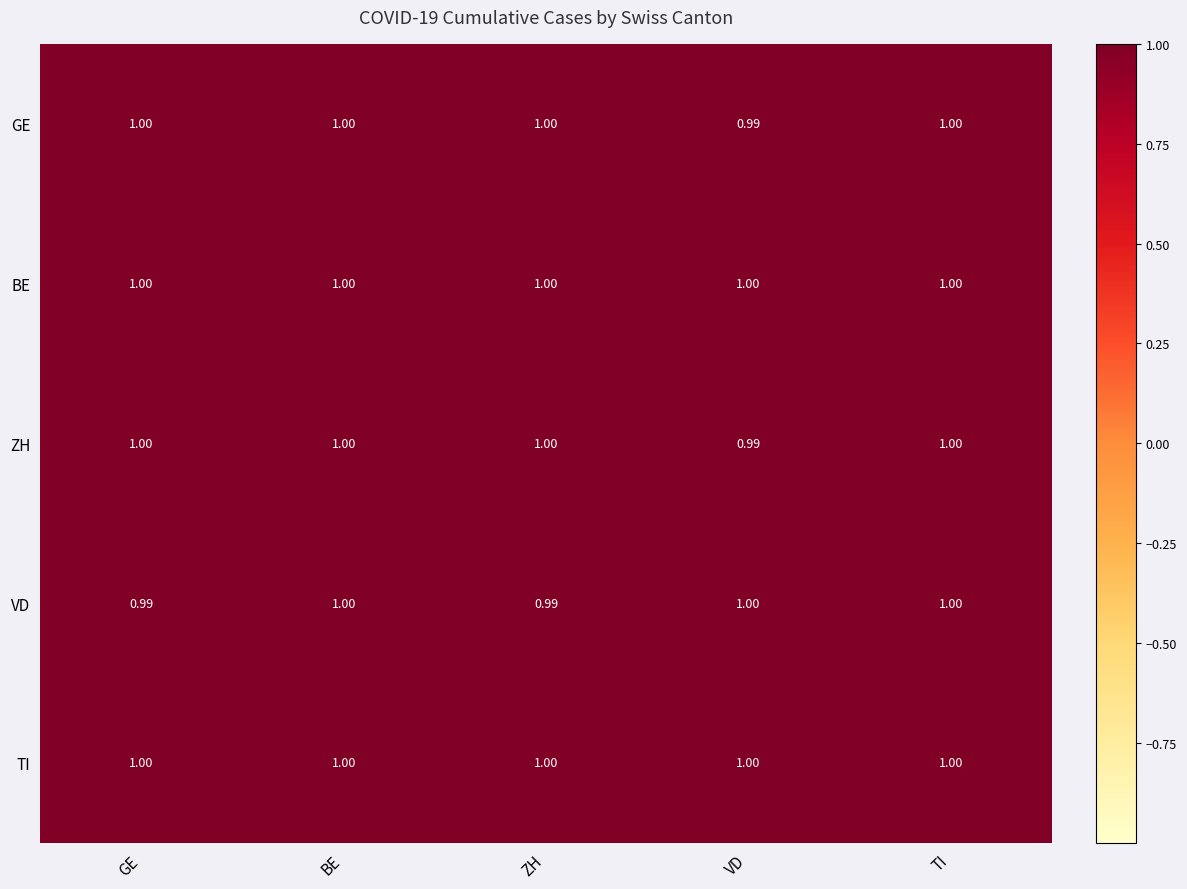

Where is ZH nearest to the value 0?

VD